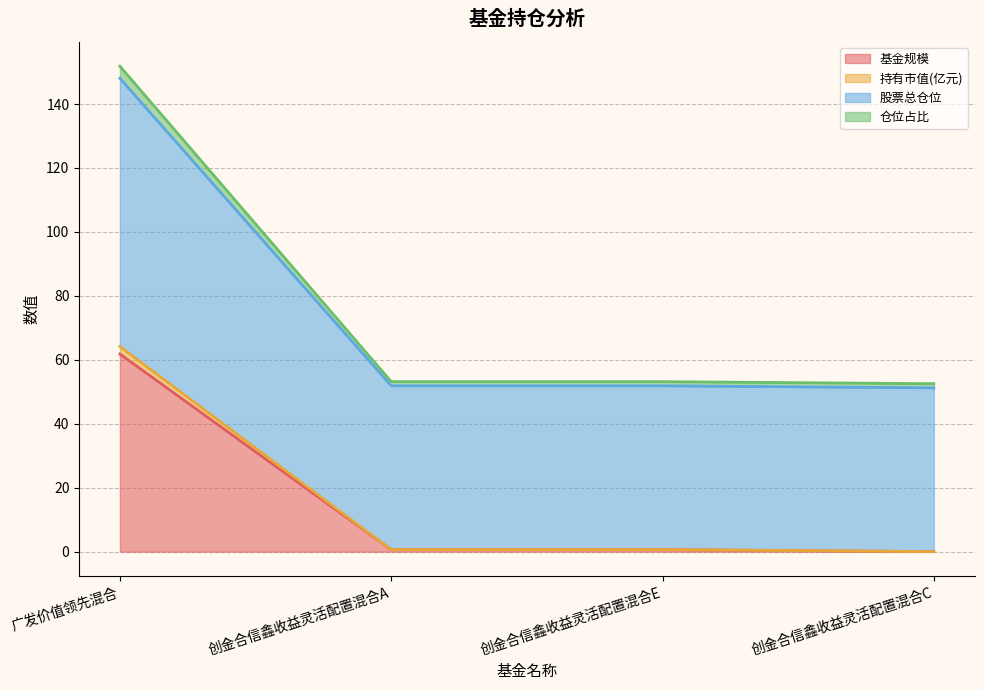

What are all the series names shown in the legend?

基金规模, 持有市值(亿元), 股票总仓位, 仓位占比